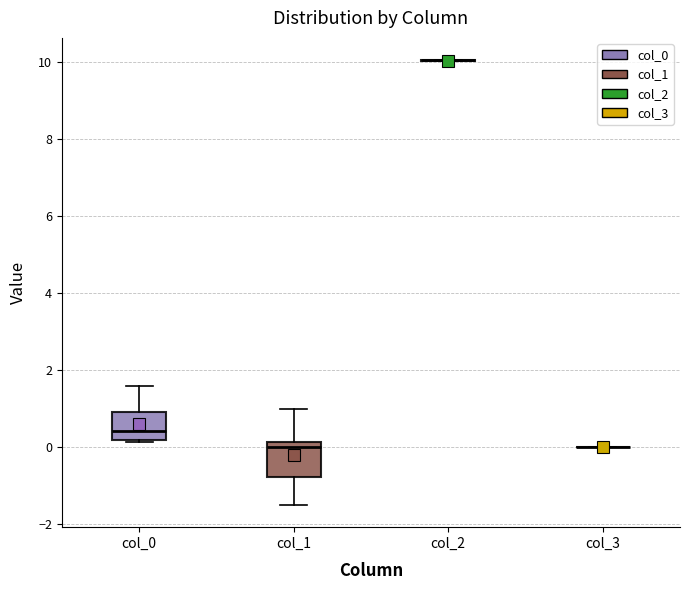

Reading left to right, read every box against the y-axis: the position of its median line, the range the box covers, and the ends of its whiskers. The values are not printed on the chart, so give them approximately, as read against the axis.

col_0: median 0.4, box 0.2 to 1.0, whiskers 0.2 to 1.6
col_1: median 0.0, box -0.8 to 0.2, whiskers -1.6 to 1.0
col_2: box collapsed to a line at 10.0, whiskers 10.0 to 10.0
col_3: box collapsed to a line at 0.0, whiskers 0.0 to 0.0